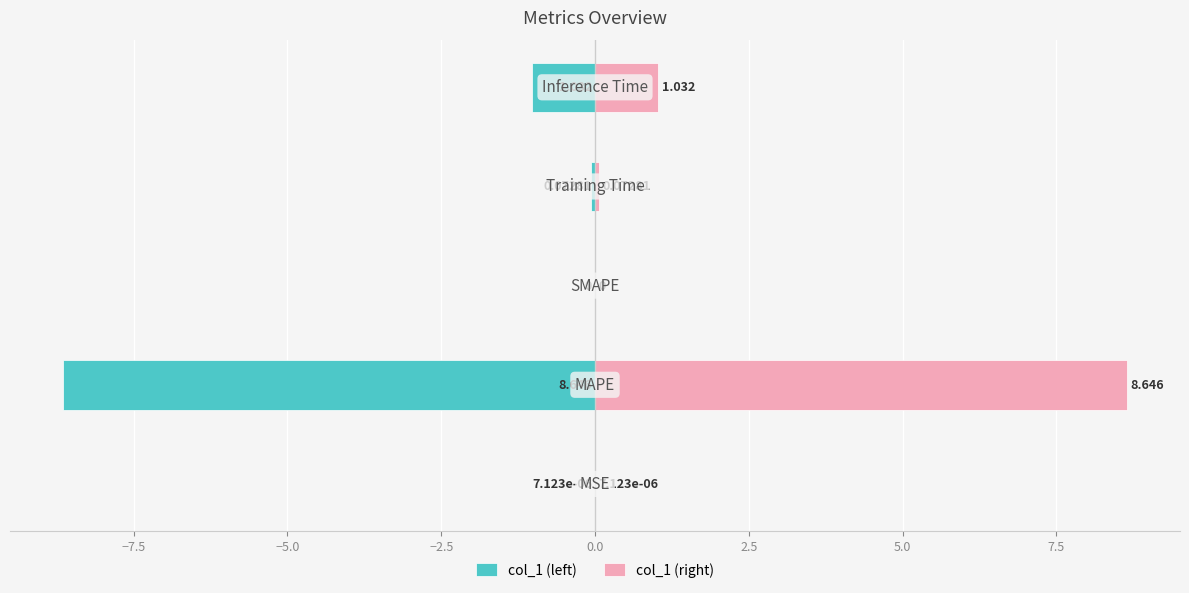

Which series has the widest spread of values?

col_1 (left)